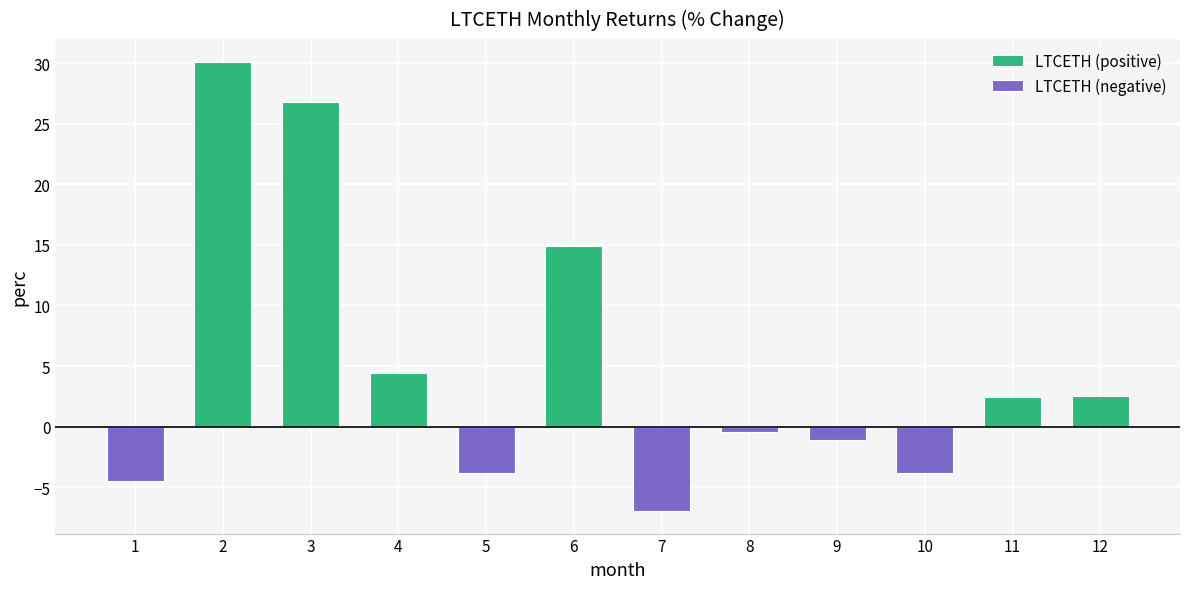

At which label is LTCETH (negative) closest to -3?

10